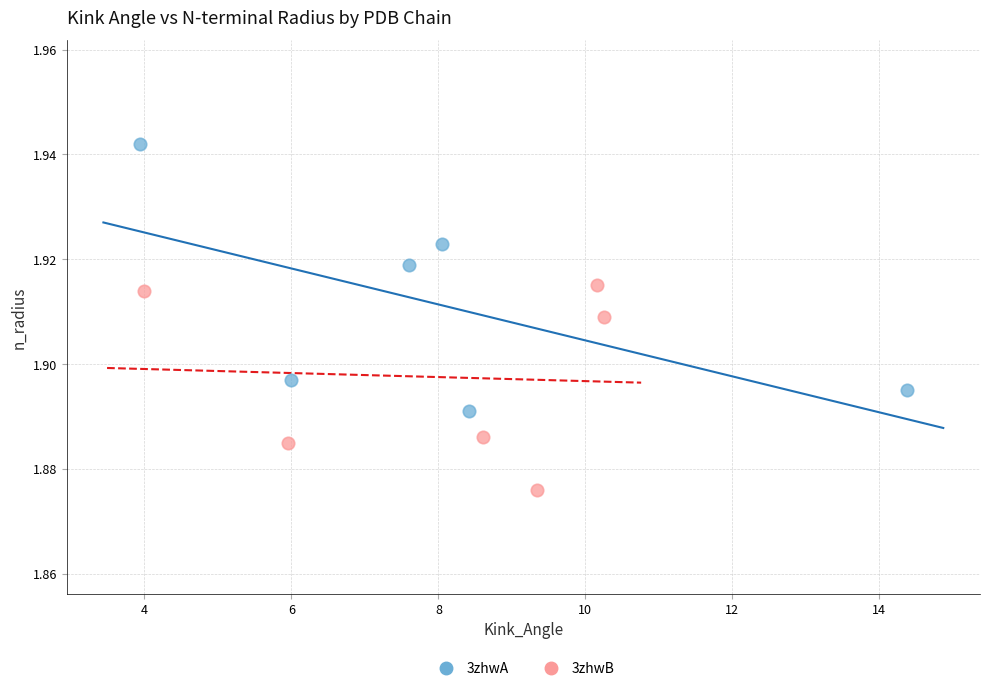

What are all the series names shown in the legend?

3zhwA, 3zhwB